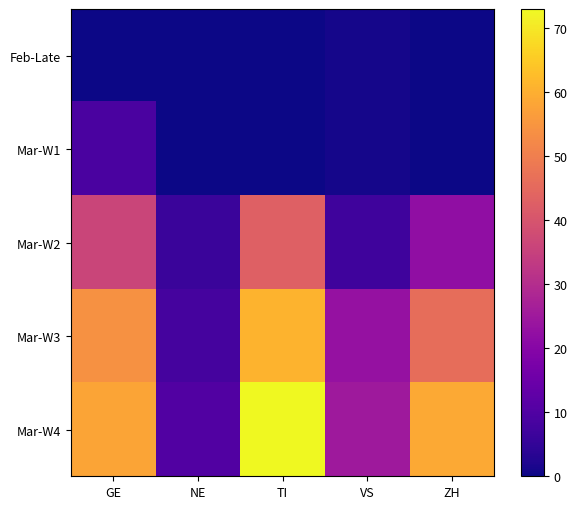

Which series has the largest range (max minus min)?

Mar-W4